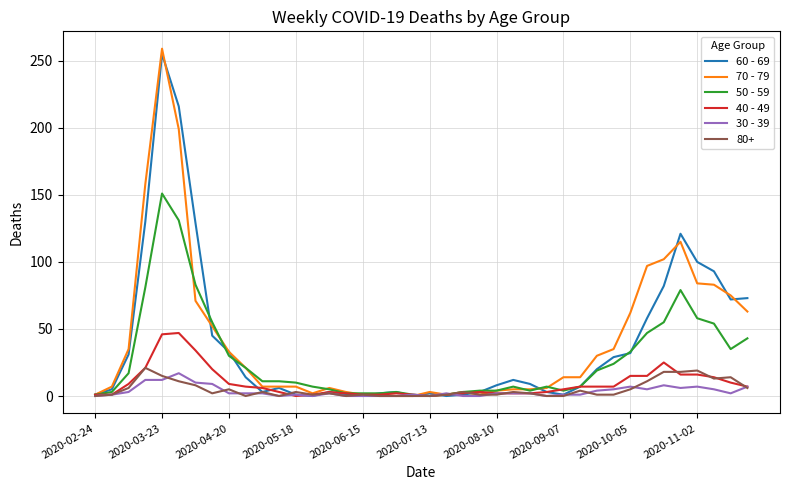

What is the maximum value shown in the chart?

259